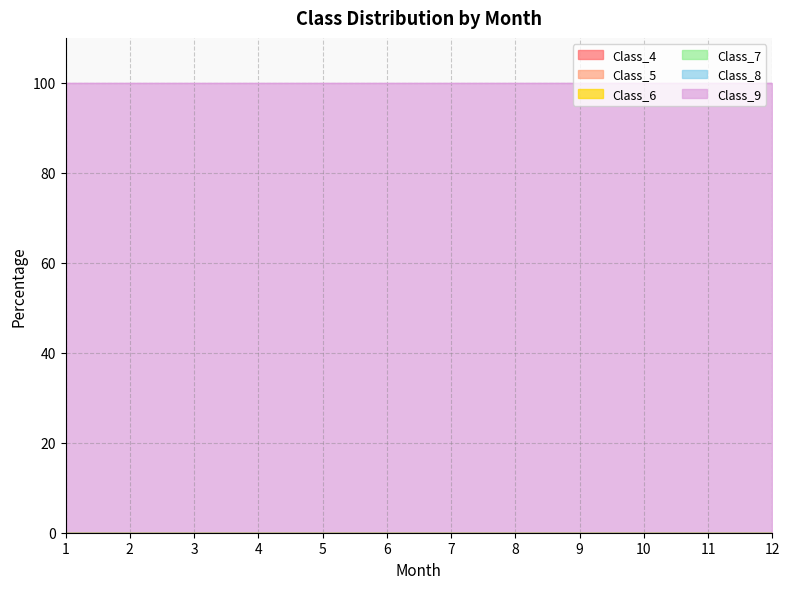

True or false: Class_4 and Class_9 cross at least once.

False